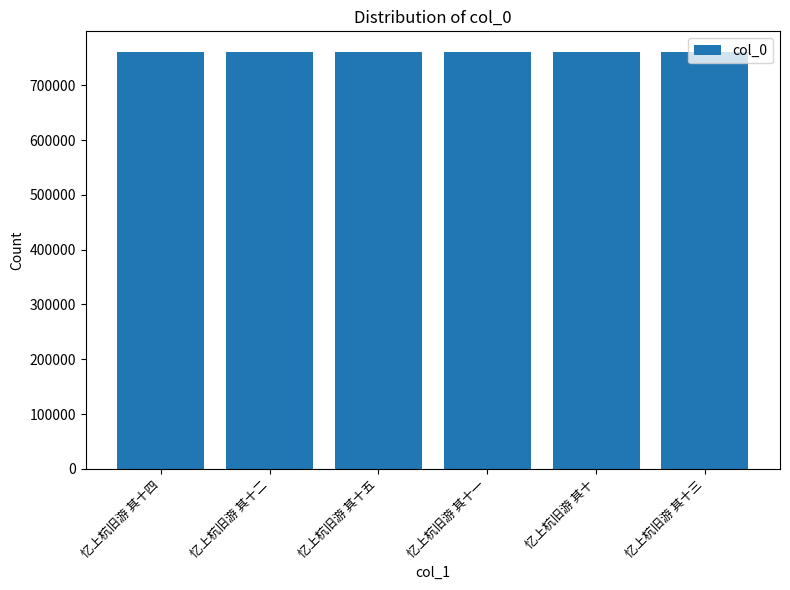

Does the chart contain stacked bars?

No